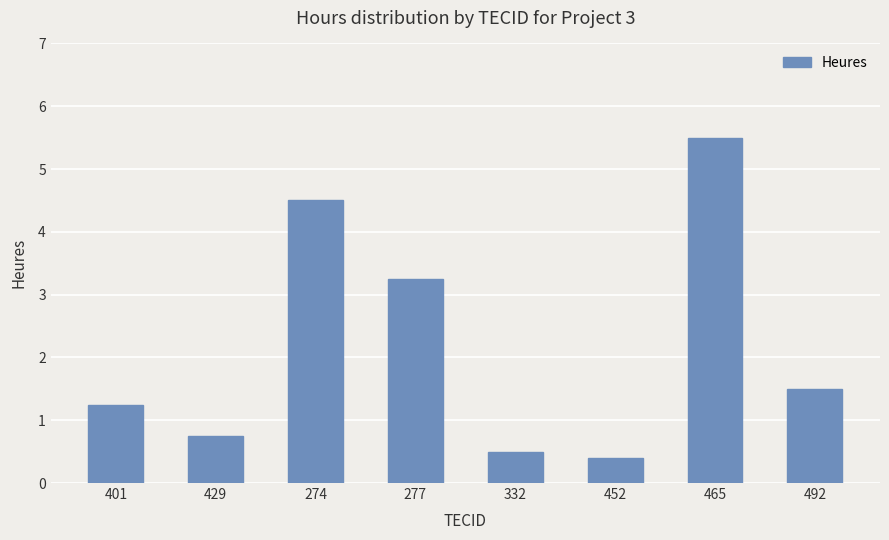

Rank the categories by value from lowest to highest.

452, 332, 429, 401, 492, 277, 274, 465